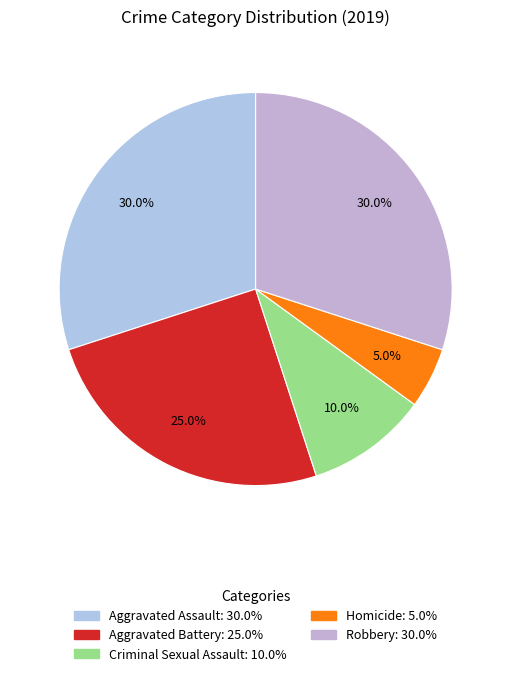

Which has a higher value, Aggravated Assault or Criminal Sexual Assault?

Aggravated Assault